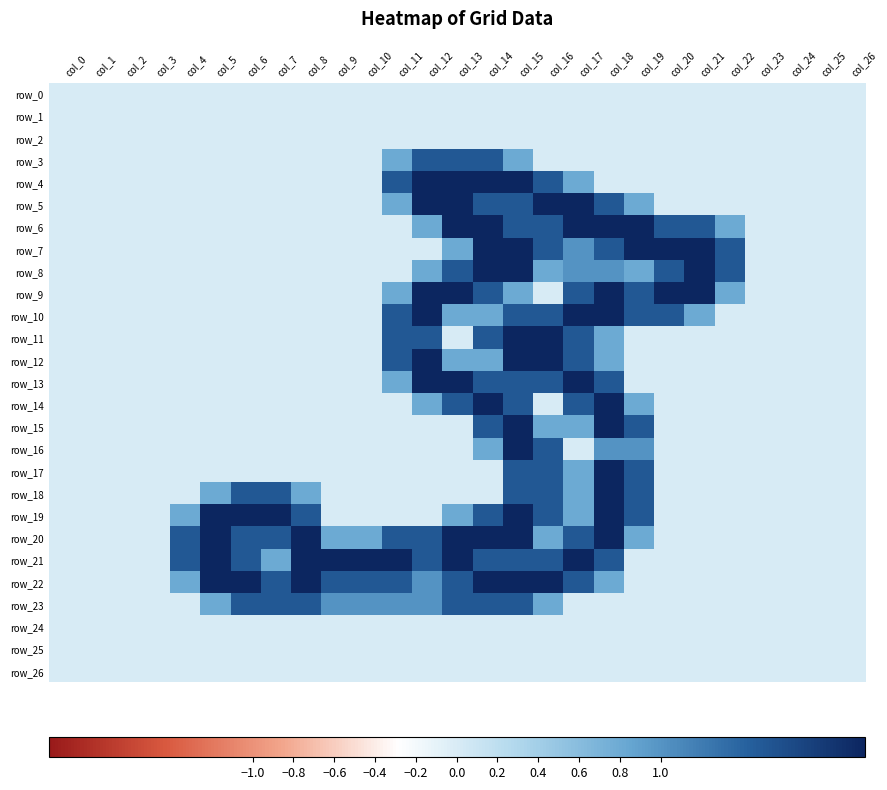

At which category is the sum across all series the highest?

col_15